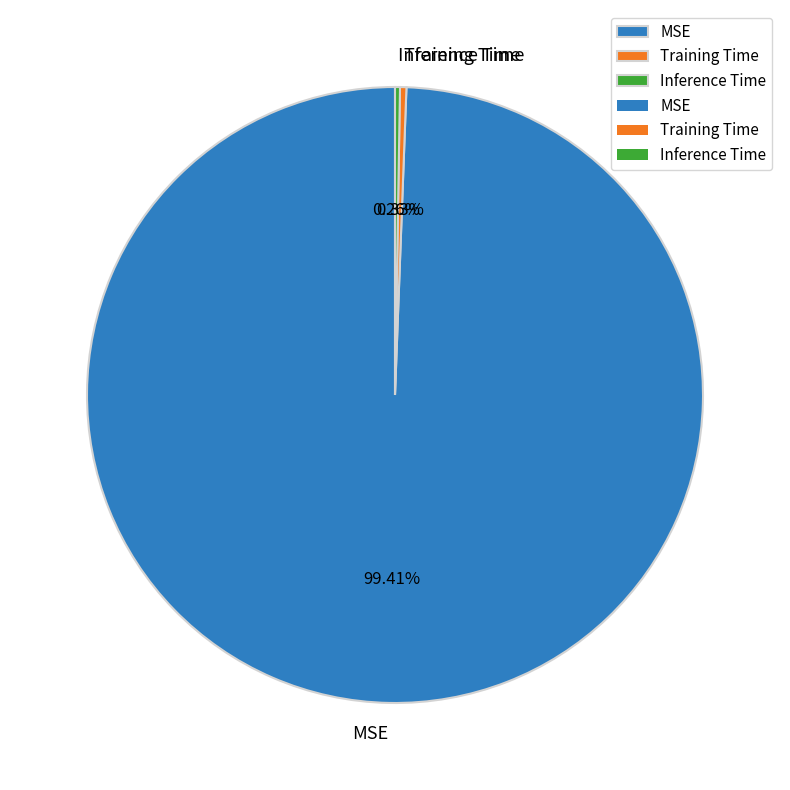

Combined, do MSE and Training Time account for over 50%?

Yes